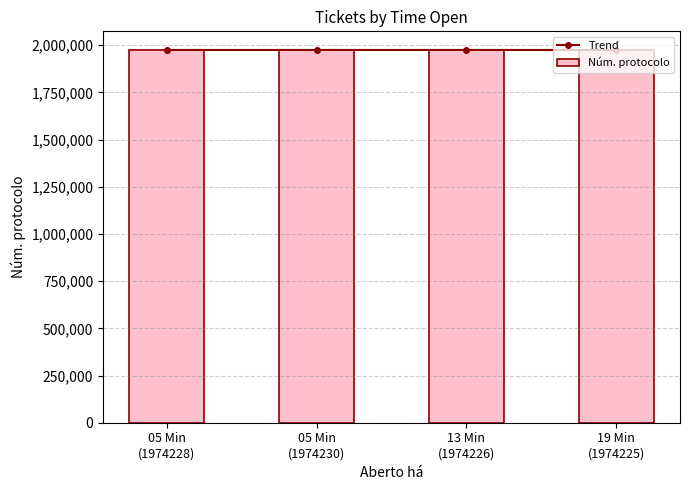

What position from the right is 19 Min
(1974225)?

1